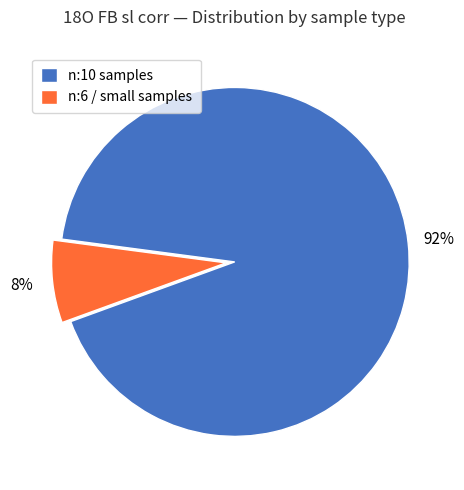

Which slice is the largest?

n:10 samples